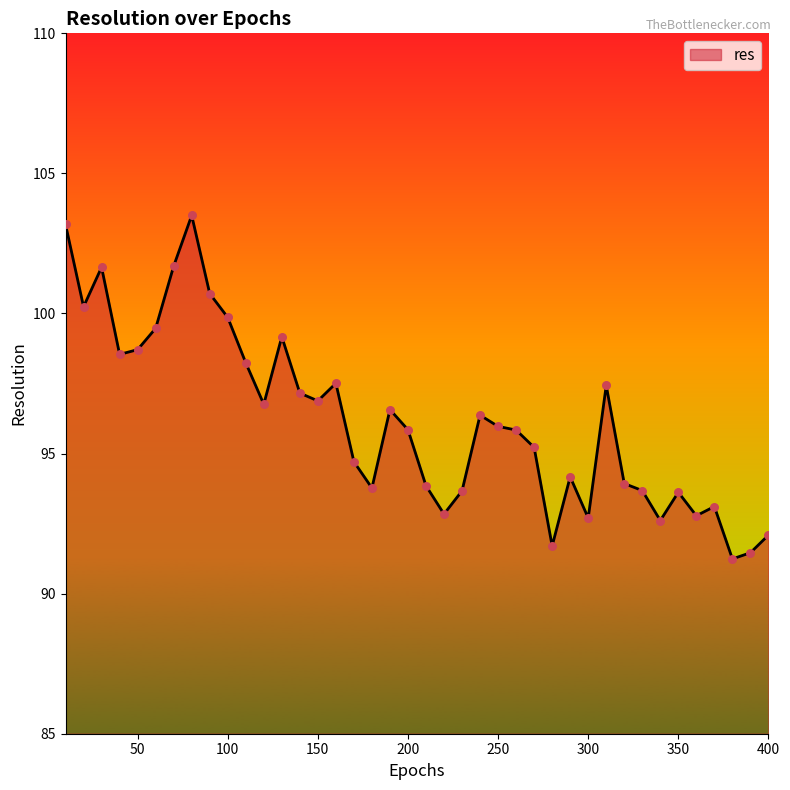

What is the difference between the maximum and minimum values?

12.3